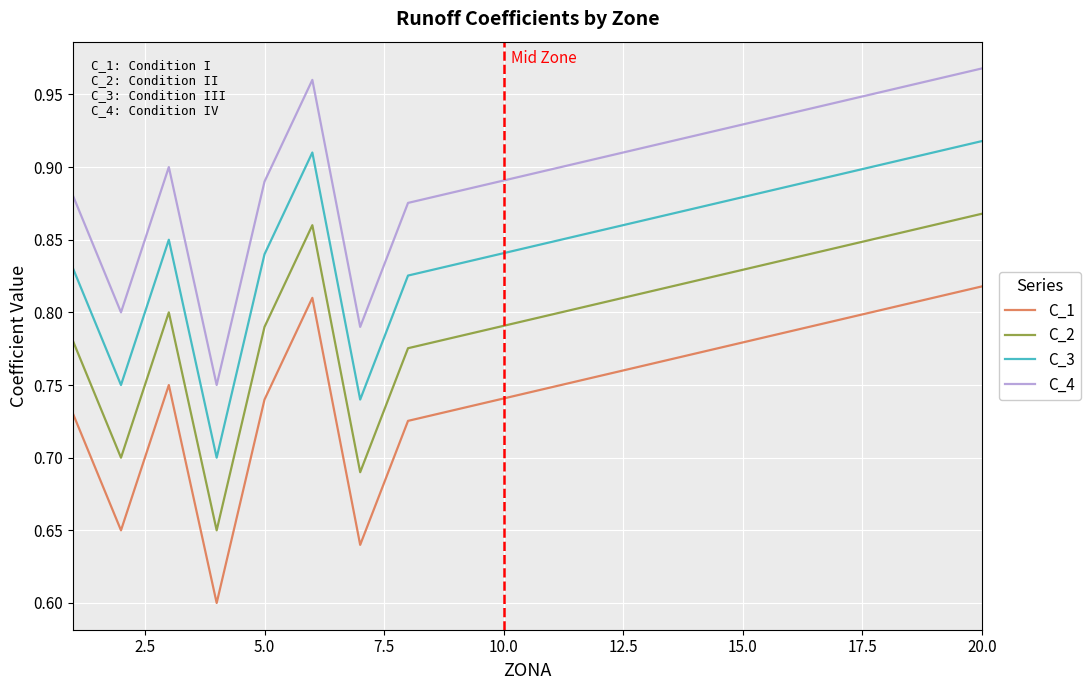

Which series has the largest total across all categories?

C_4